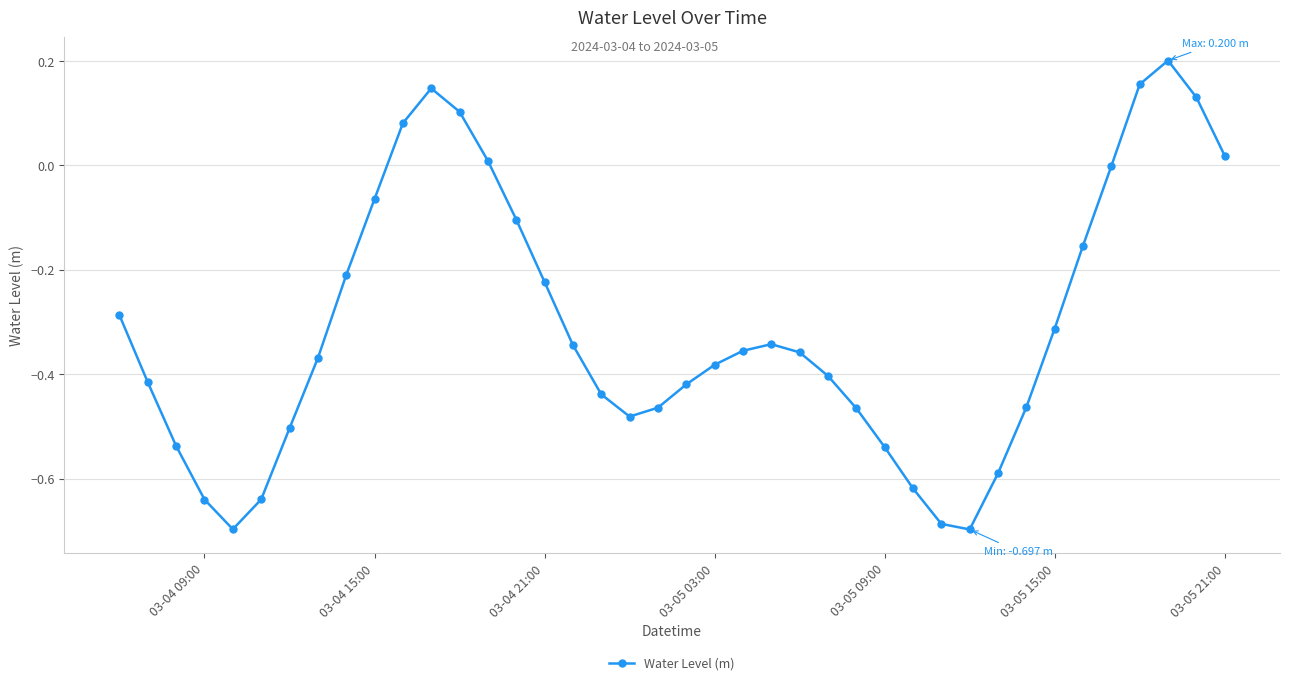

What is the sum of all values?

-12.4